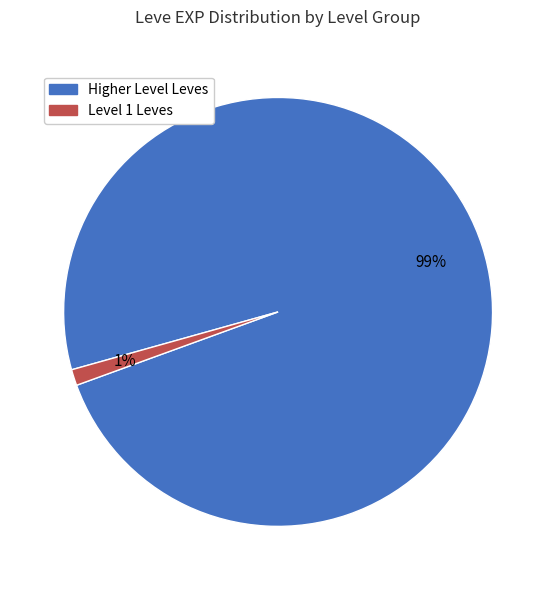

To the nearest percent, what is the average slice percentage?

50%